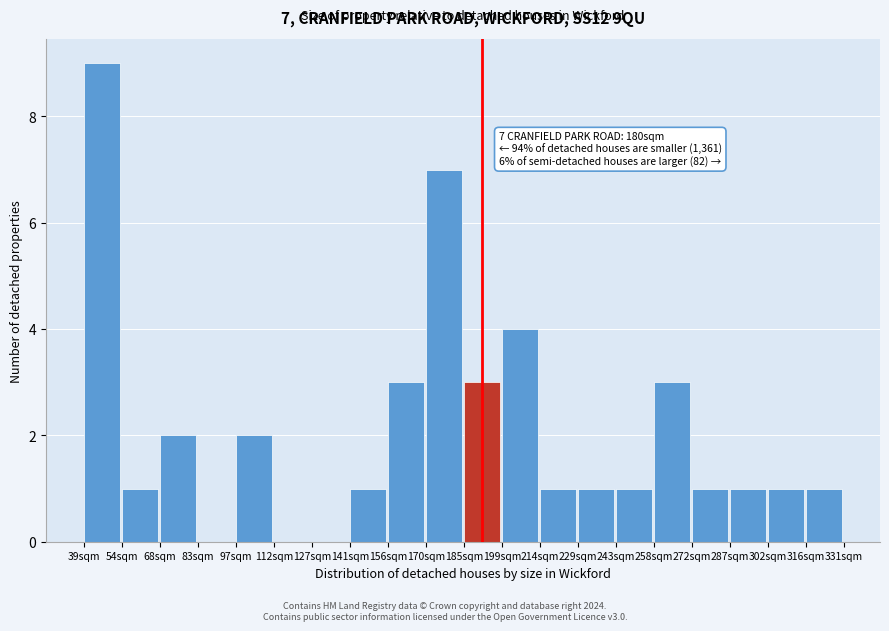

Reading left to right, transcribe all the data shown in this chart.

39sqm=9	54sqm=1	68sqm=2	83sqm=0	97sqm=2	112sqm=0	127sqm=0	141sqm=1	156sqm=3	170sqm=7	185sqm=3	199sqm=4	214sqm=1	229sqm=1	243sqm=1	258sqm=3	272sqm=1	287sqm=1	302sqm=1	316sqm=1